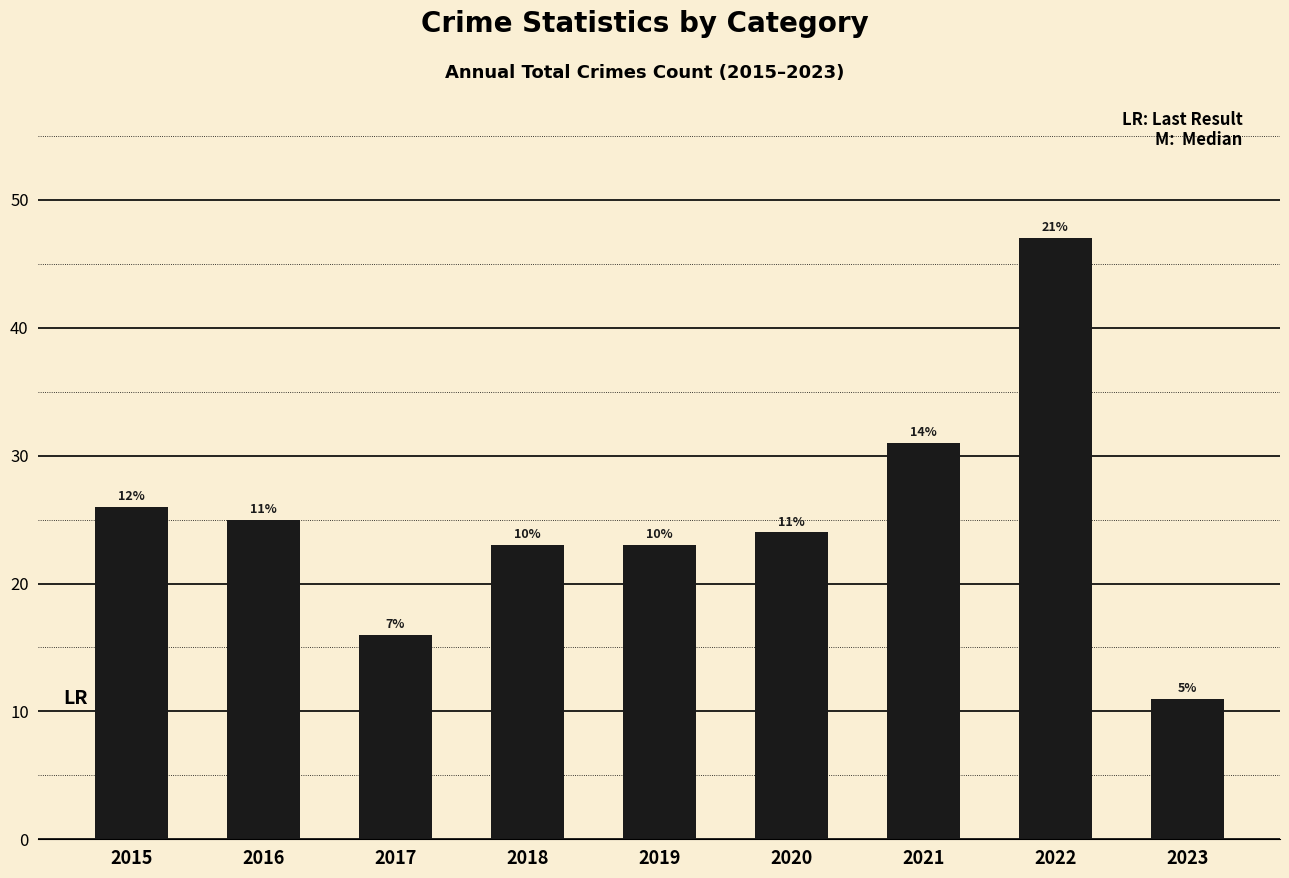

How many bars are there in total?

9